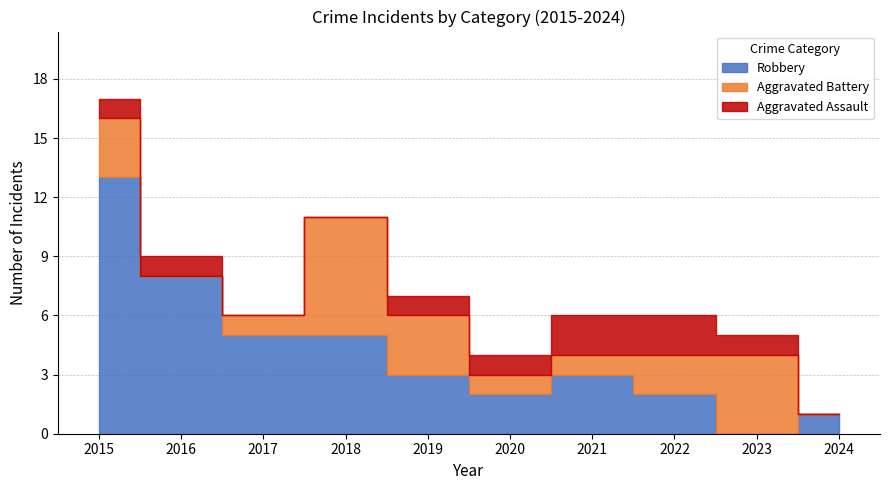

True or false: Robbery has more than 0 points higher than both neighbors.

True